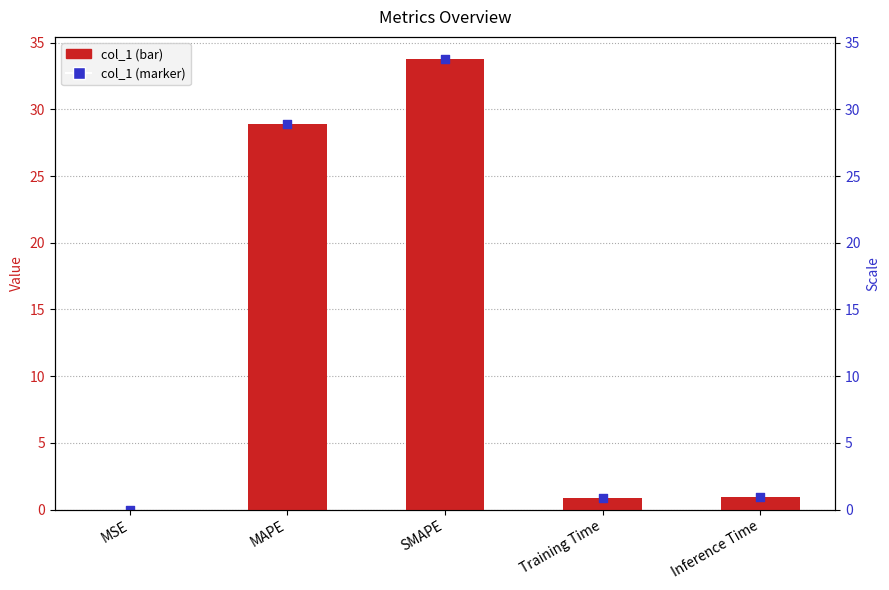

Which series contains the highest Y value?

col_1